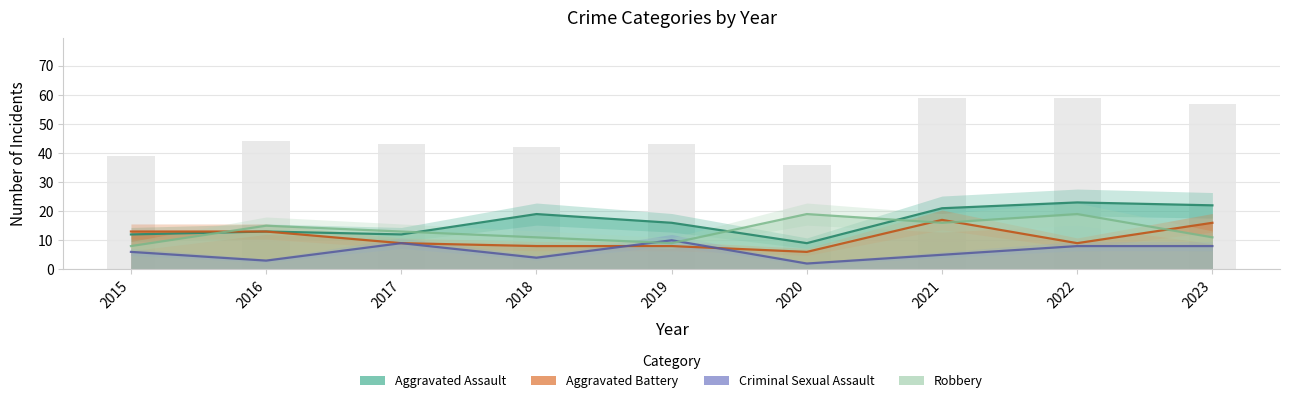

What is the value of the Aggravated Battery bar at the 4th from the left?

8